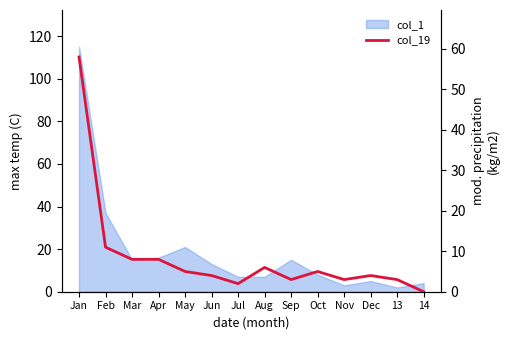

True or false: the data shows 4 at Jun.

True